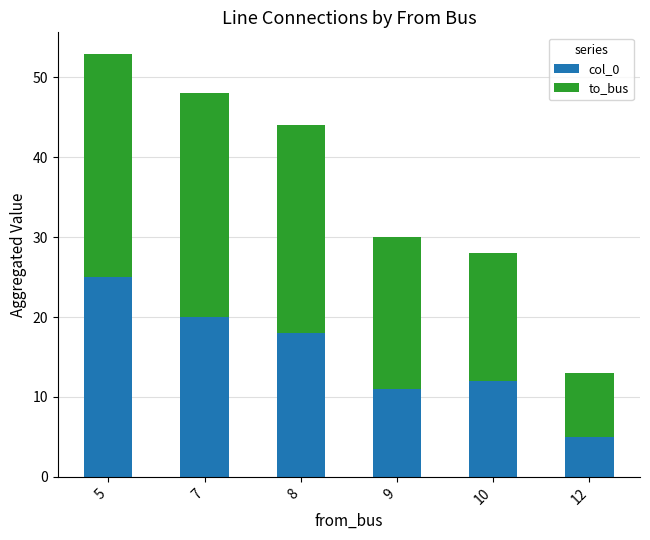

What is the difference between the maximum and minimum values in the col_0 series?

20